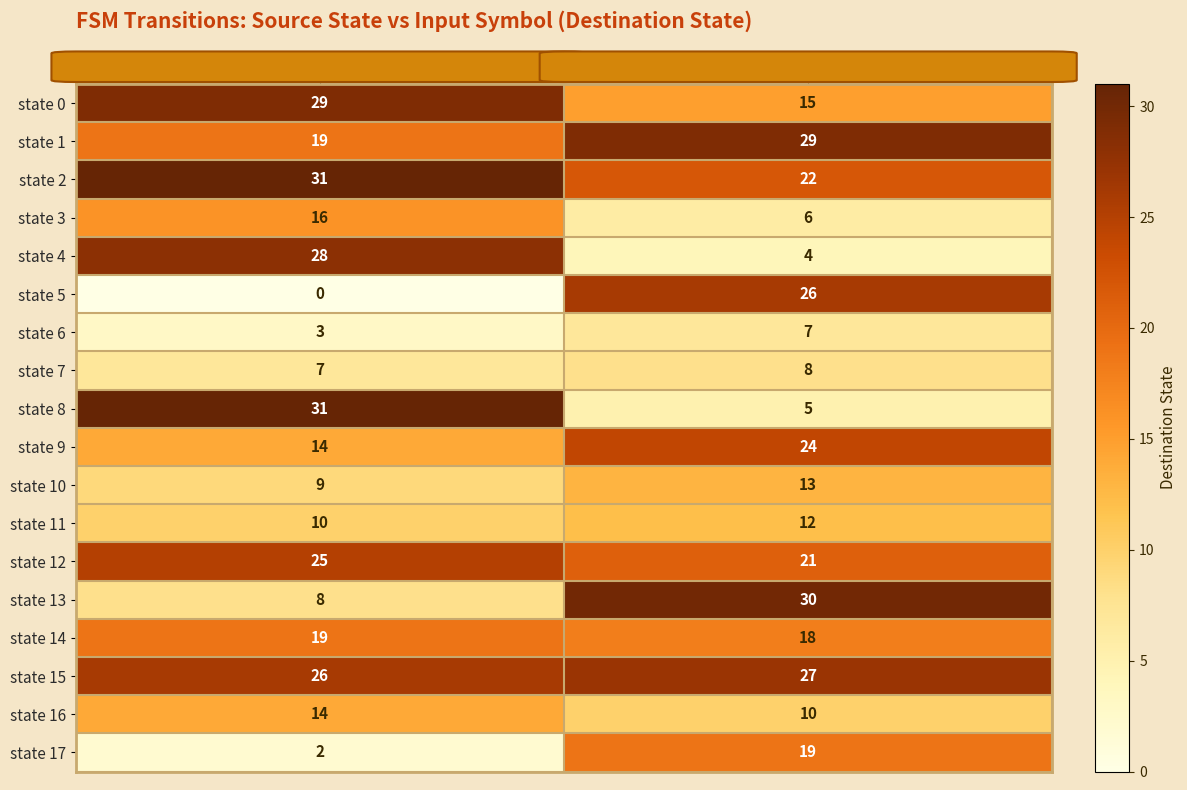

At which category does the chart reach its peak across all series?

input a